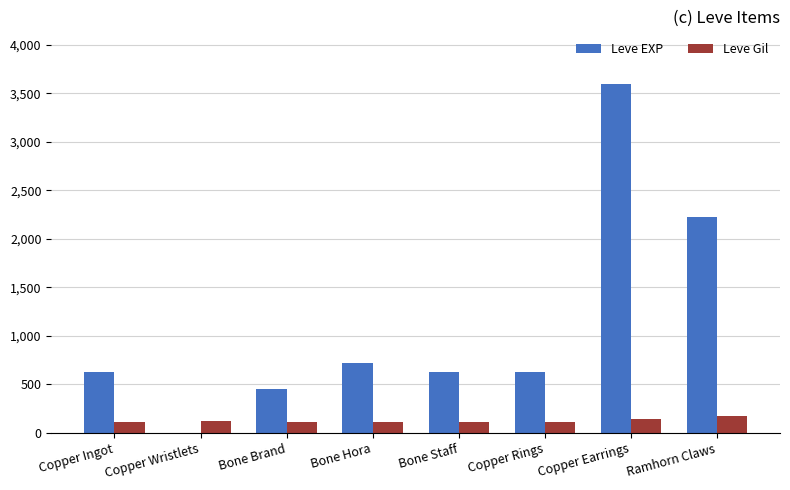

Which label corresponds to the largest value in the chart?

Copper Earrings